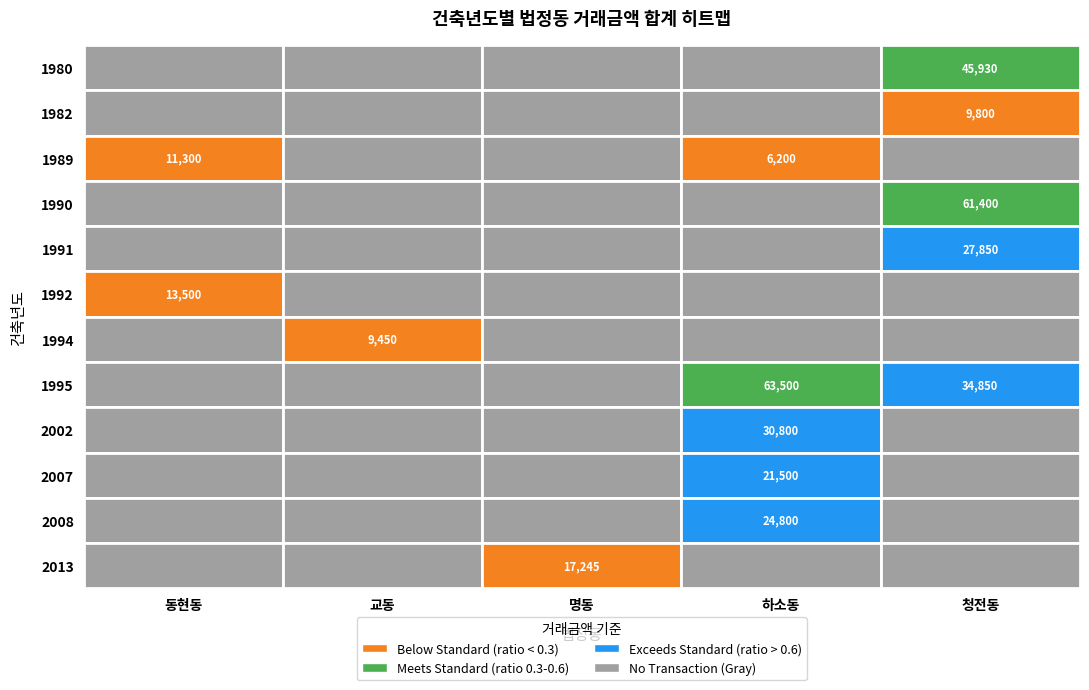

Between 명동 and 교동, which is larger?

명동